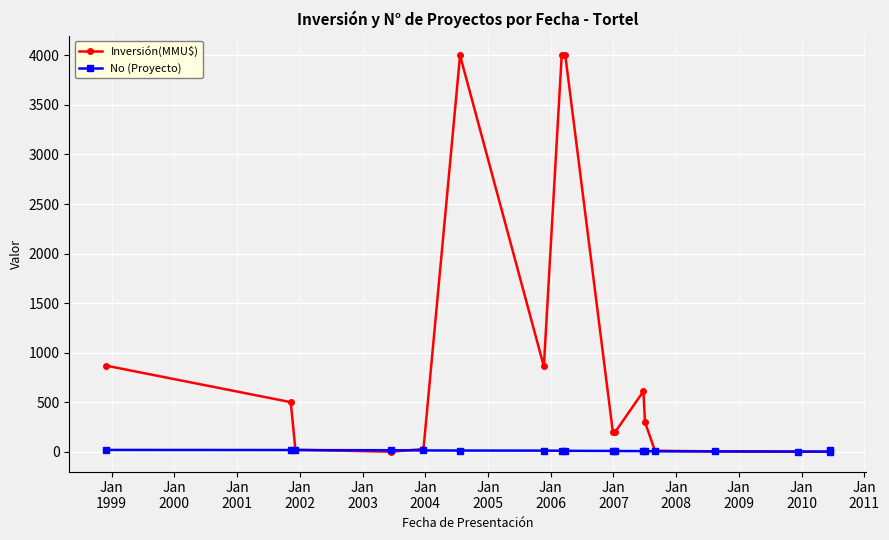

List the series in order of their peak value, lowest first.

No (Proyecto), Inversión(MMU$)